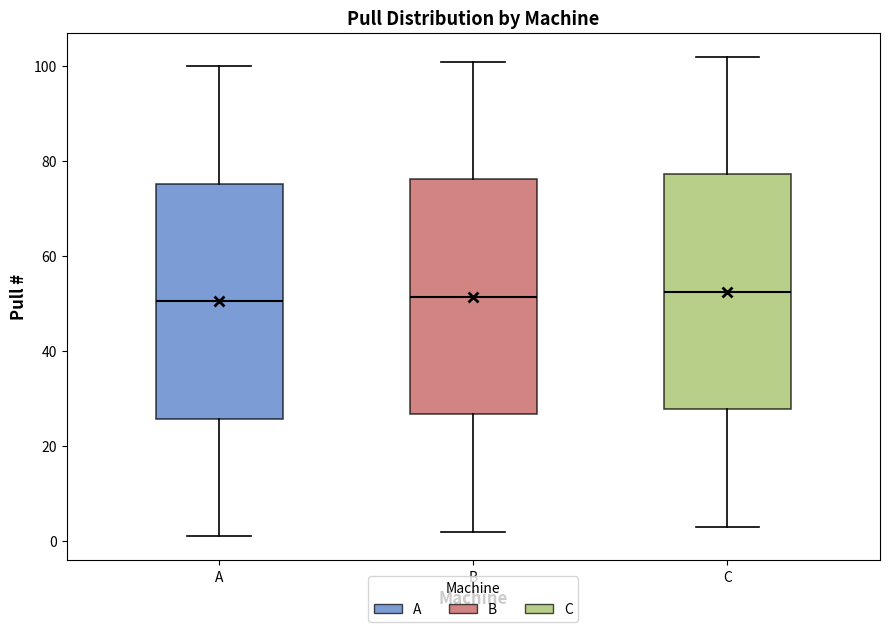

Where does the lower whisker of the box for B end on the y-axis? The values are not printed on the chart, so give them approximately, as read against the axis.

2